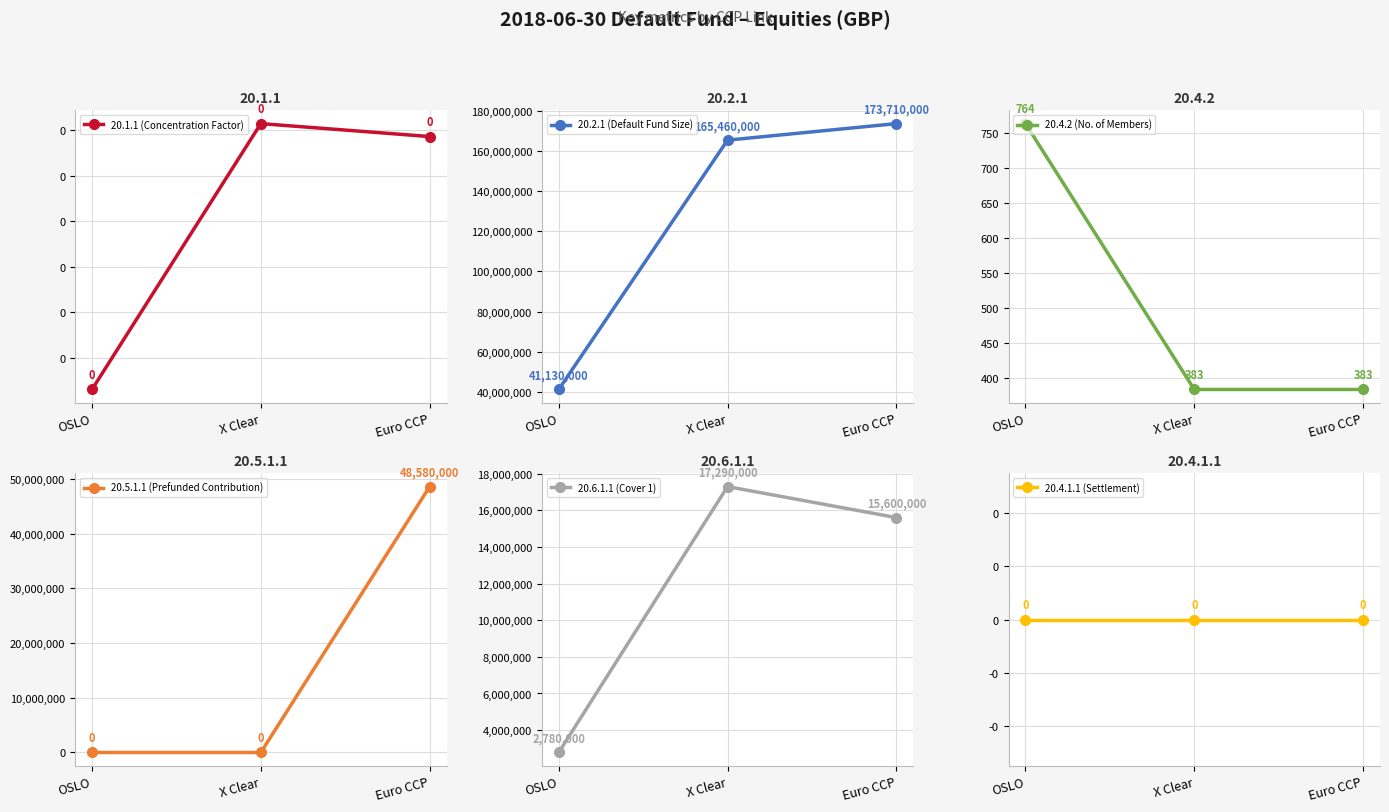

Reading left to right, list all the values displayed in this chart.

20.1.1 (Concentration Factor): OSLO=0.0	X Clear=0.1	Euro CCP=0.1
20.2.1 (Default Fund Size): OSLO=41130000.0	X Clear=165460000.0	Euro CCP=173710000.0
20.4.2 (No. of Members): OSLO=764.0	X Clear=383.0	Euro CCP=383.0
20.5.1.1 (Prefunded Contribution): OSLO=0.0	X Clear=0.0	Euro CCP=48580000.0
20.6.1.1 (Cover 1): OSLO=2780000.0	X Clear=17290000.0	Euro CCP=15600000.0
20.4.1.1 (Settlement): OSLO=0.0	X Clear=0.0	Euro CCP=0.0